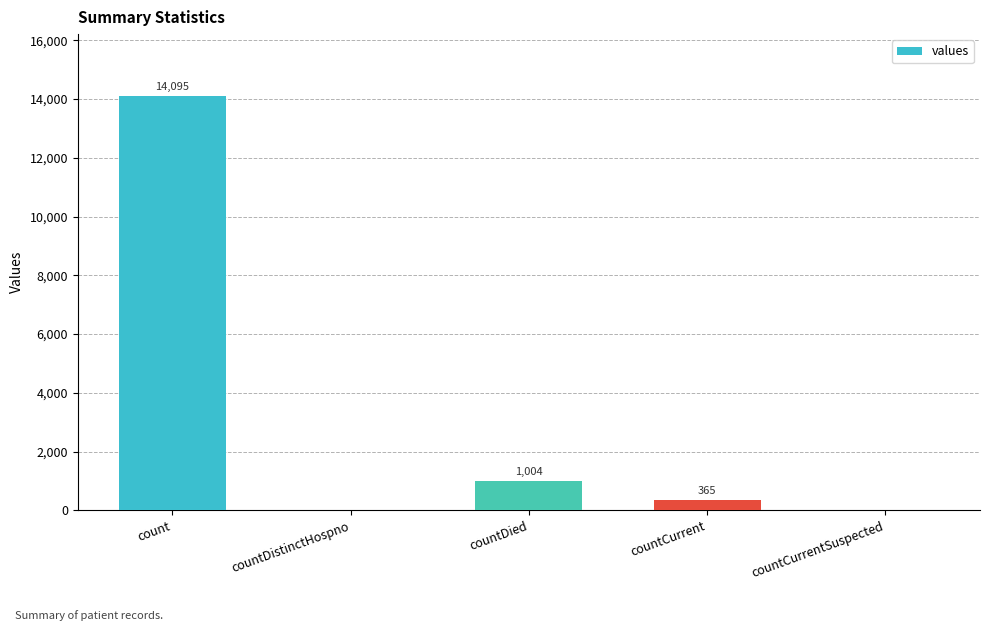

Approximately how many times larger is the value at count compared to countDied?

14.0